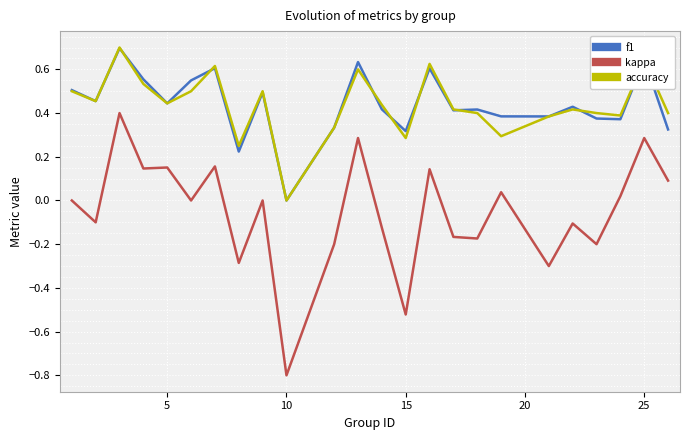

How many values in the f1 series exceed 0?

23